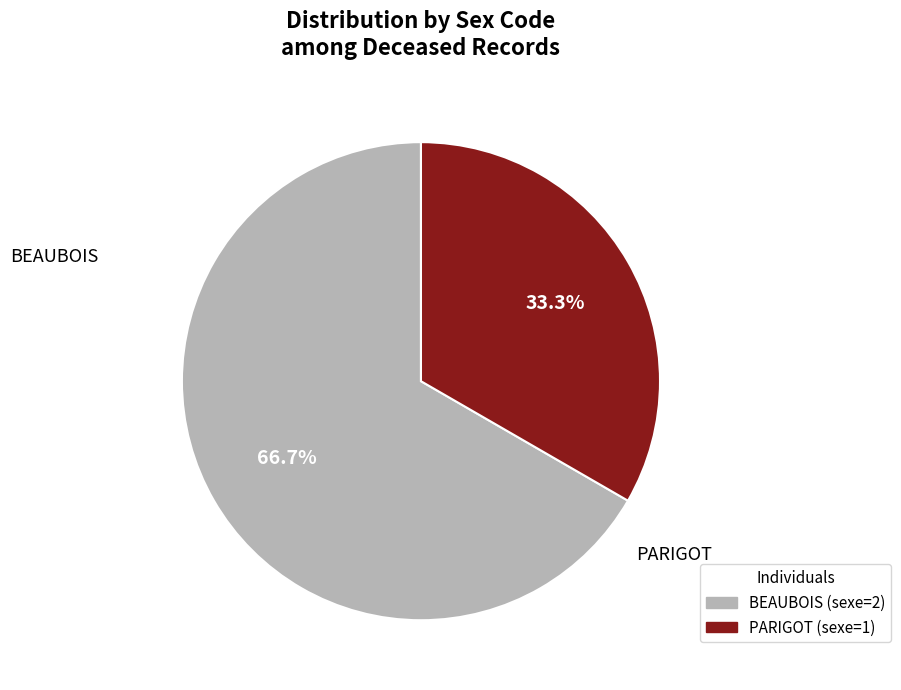

Is BEAUBOIS the majority of the pie?

Yes